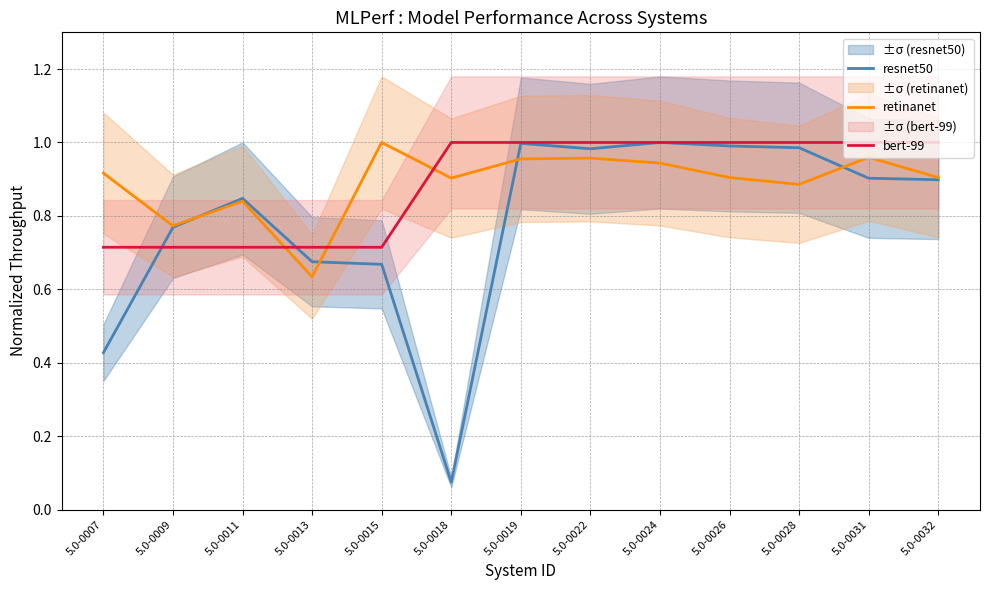

List the labels in order of retinanet value, largest first.

5.0-0015, 5.0-0031, 5.0-0022, 5.0-0019, 5.0-0024, 5.0-0007, 5.0-0026, 5.0-0032, 5.0-0018, 5.0-0028, 5.0-0011, 5.0-0009, 5.0-0013